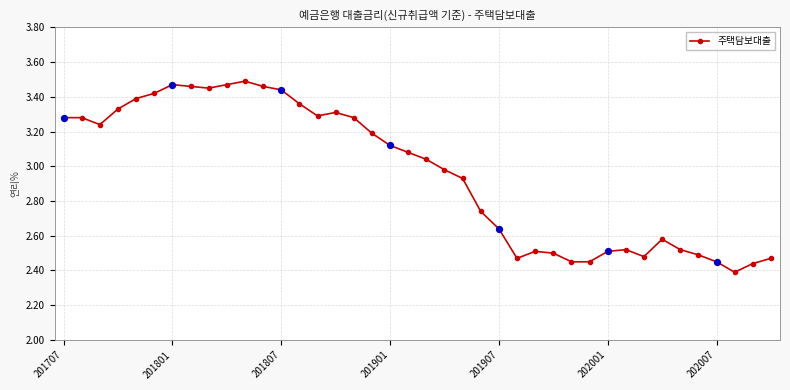

True or false: the data has more than 1 interior local peaks.

True